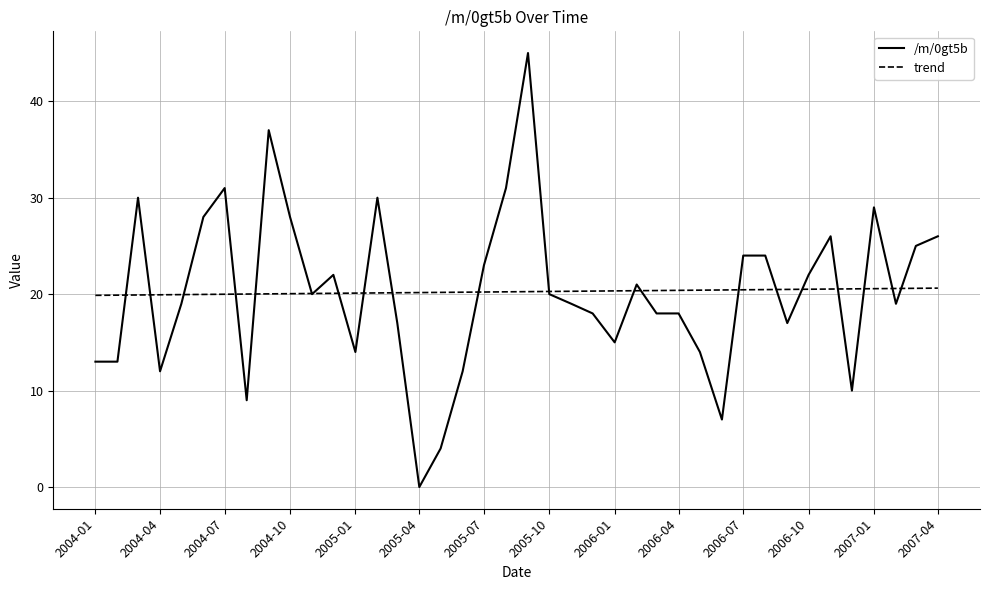

Which series has the widest spread of values?

/m/0gt5b